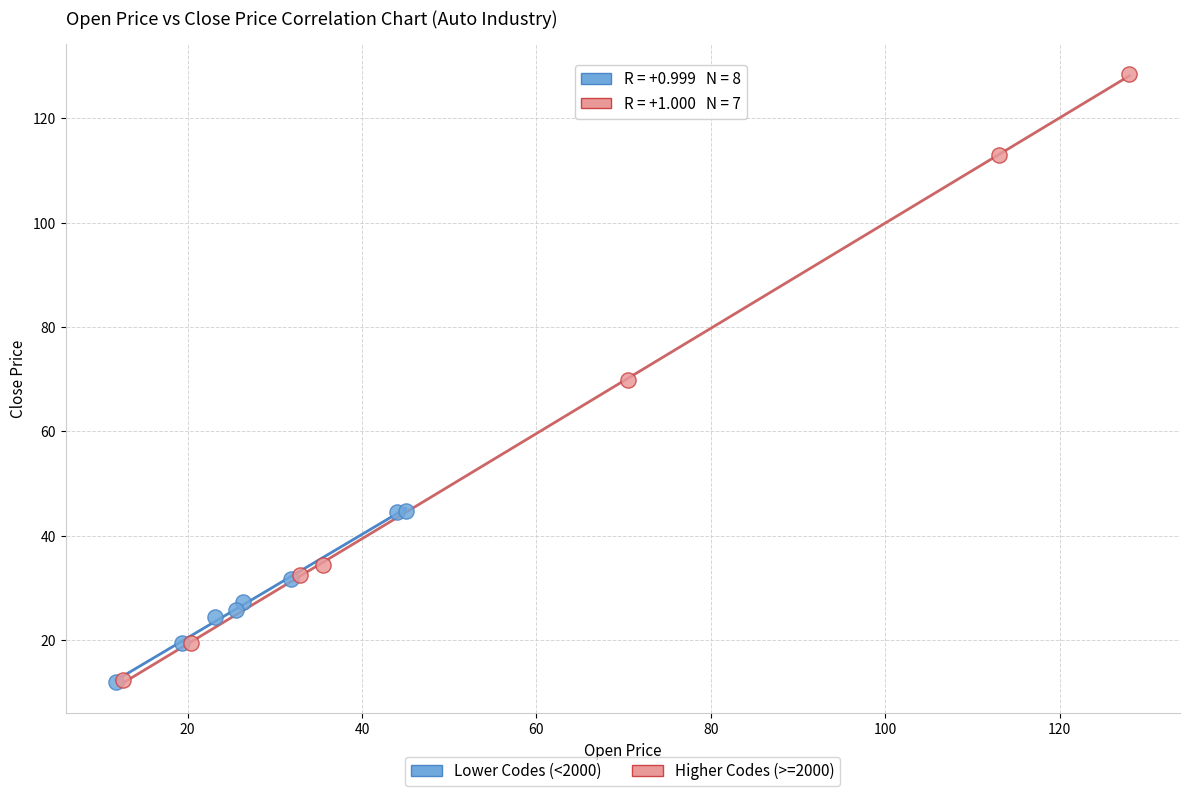

Which series reaches the maximum Y coordinate?

Higher Codes (>=2000)